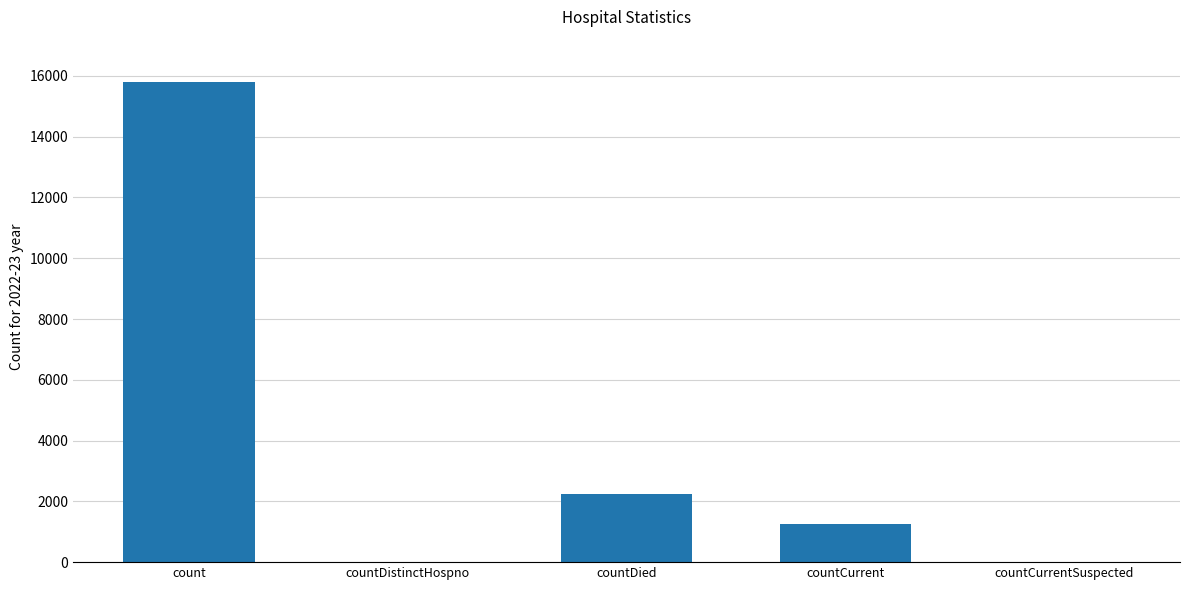

The chart shows a value of 2239 at countDied. True or false?

True